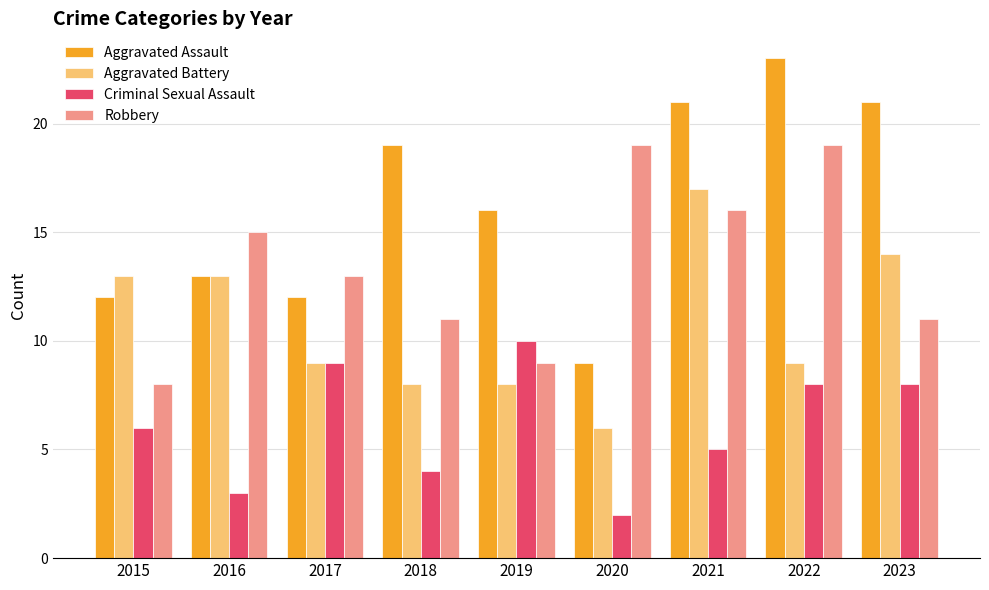

Reading left to right, transcribe all the data shown in this chart.

Aggravated Assault: 2015=12	2016=13	2017=12	2018=19	2019=16	2020=9	2021=21	2022=23	2023=21
Aggravated Battery: 2015=13	2016=13	2017=9	2018=8	2019=8	2020=6	2021=17	2022=9	2023=14
Criminal Sexual Assault: 2015=6	2016=3	2017=9	2018=4	2019=10	2020=2	2021=5	2022=8	2023=8
Robbery: 2015=8	2016=15	2017=13	2018=11	2019=9	2020=19	2021=16	2022=19	2023=11